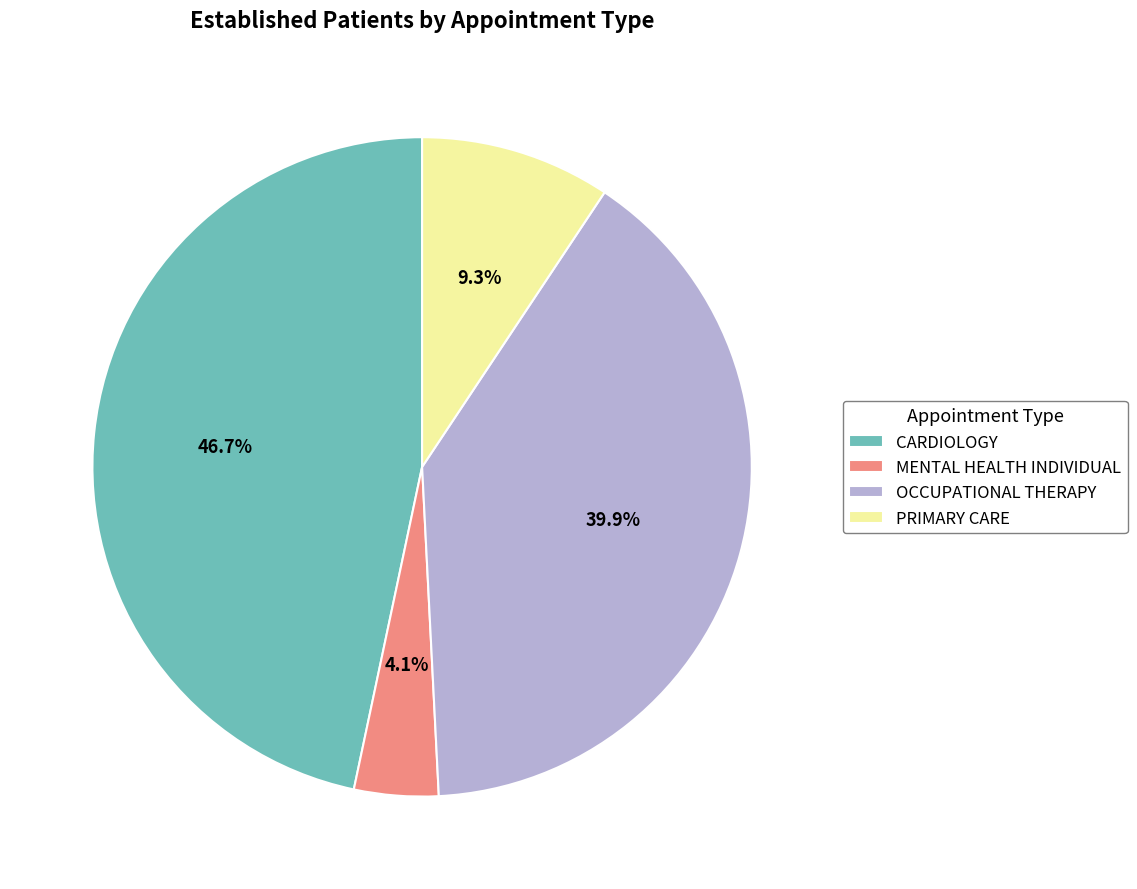

True or false: CARDIOLOGY accounts for 36% of the total.

False